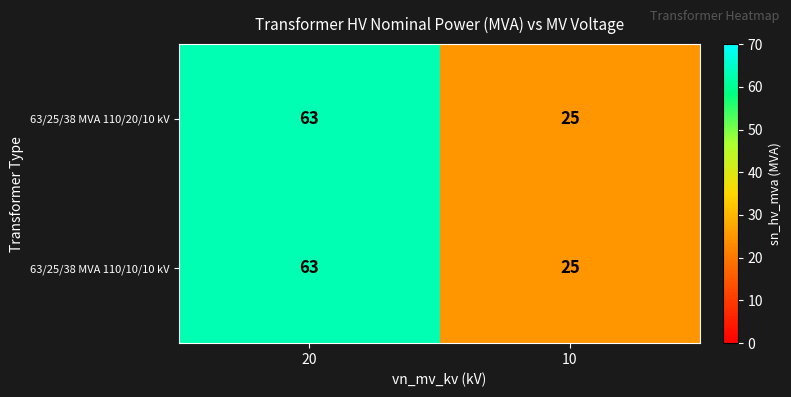

Reading left to right, list all the values displayed in this chart.

63/25/38 MVA 110/20/10 kV: 20=63	10=25
63/25/38 MVA 110/10/10 kV: 20=63	10=25